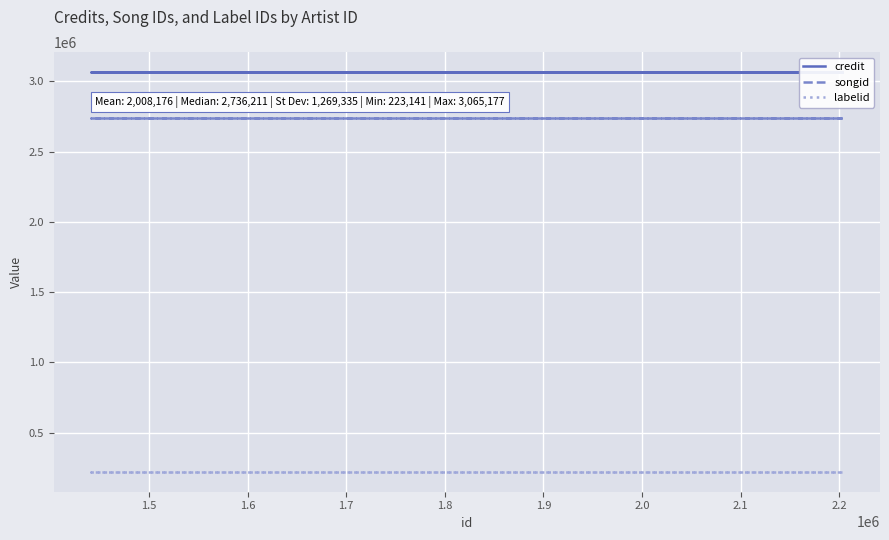

True or false: labelid has more than 1 points higher than both neighbors.

False